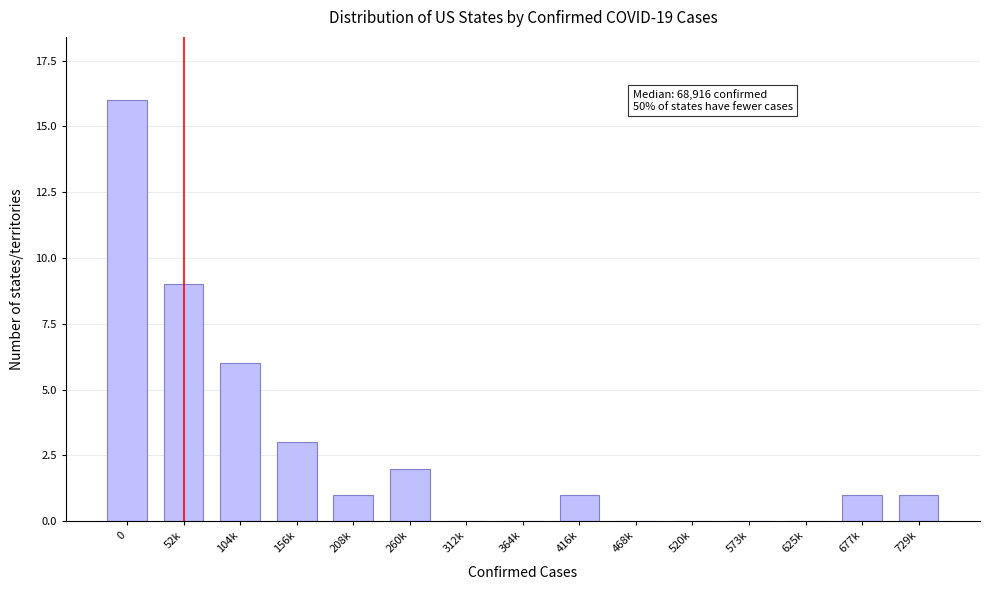

Reading left to right, what are all the values shown in this chart?

0=16	52k=9	104k=6	156k=3	208k=1	260k=2	312k=0	364k=0	416k=1	468k=0	520k=0	573k=0	625k=0	677k=1	729k=1